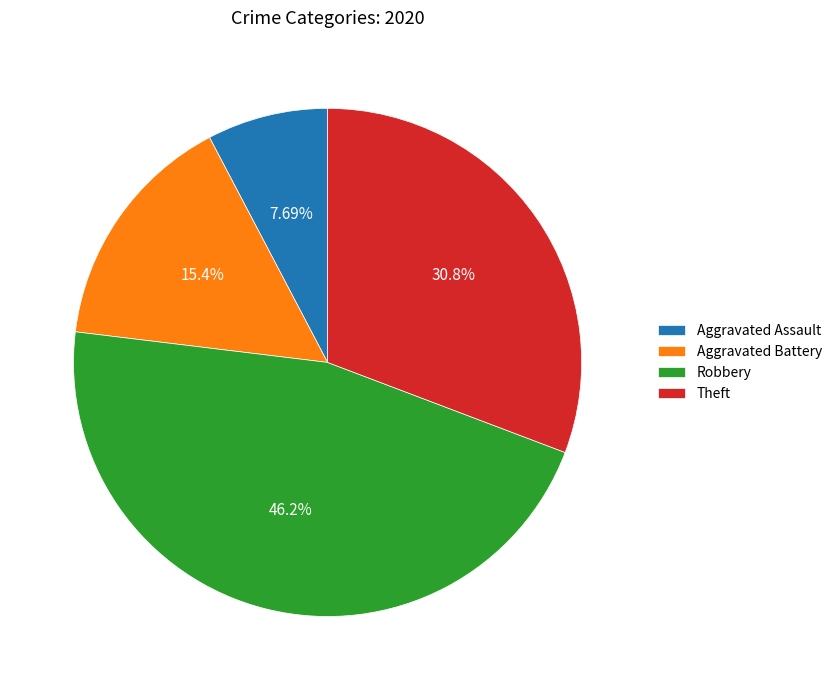

To the nearest percent, what is the difference between the largest and smallest slice percentages?

38%